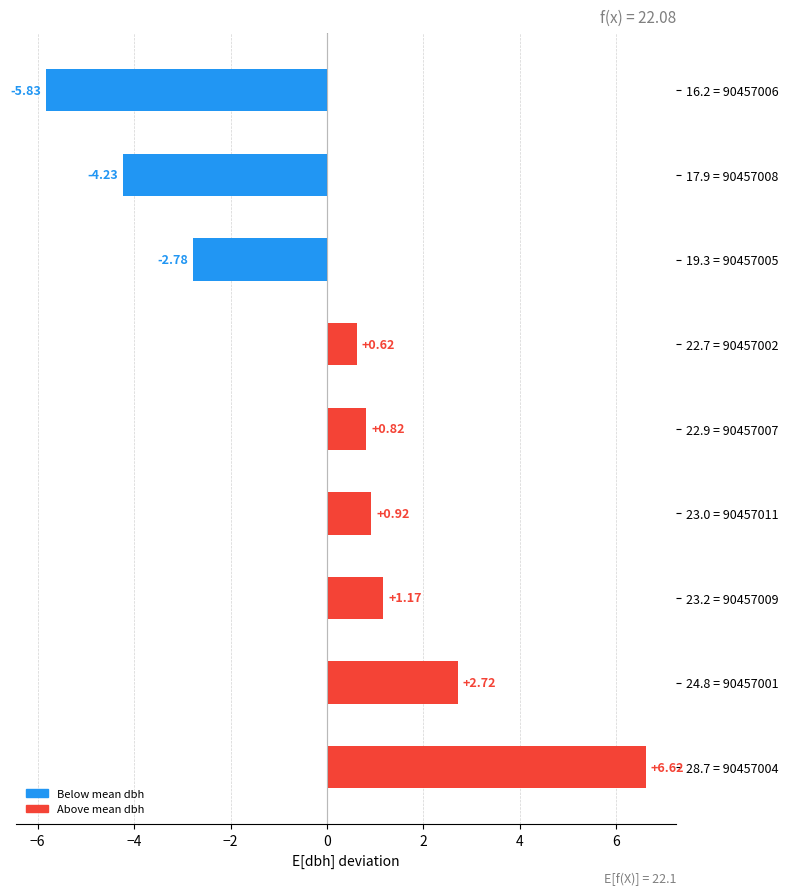

How many positive values are there?

6